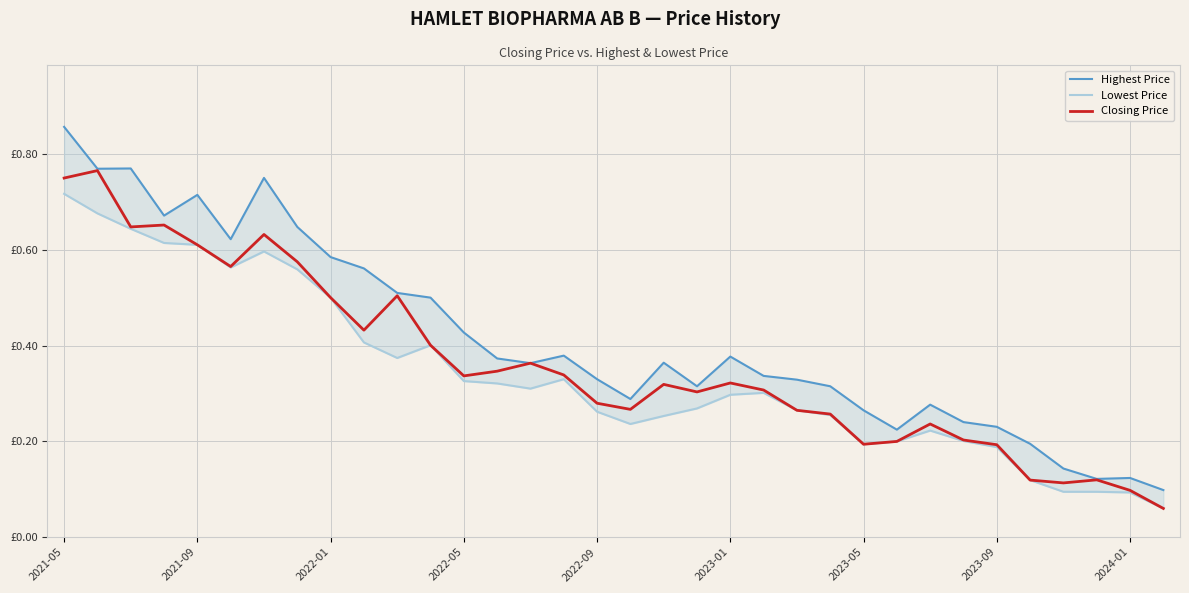

What is the value of the Closing Price point at the 29th from the left?

0.2